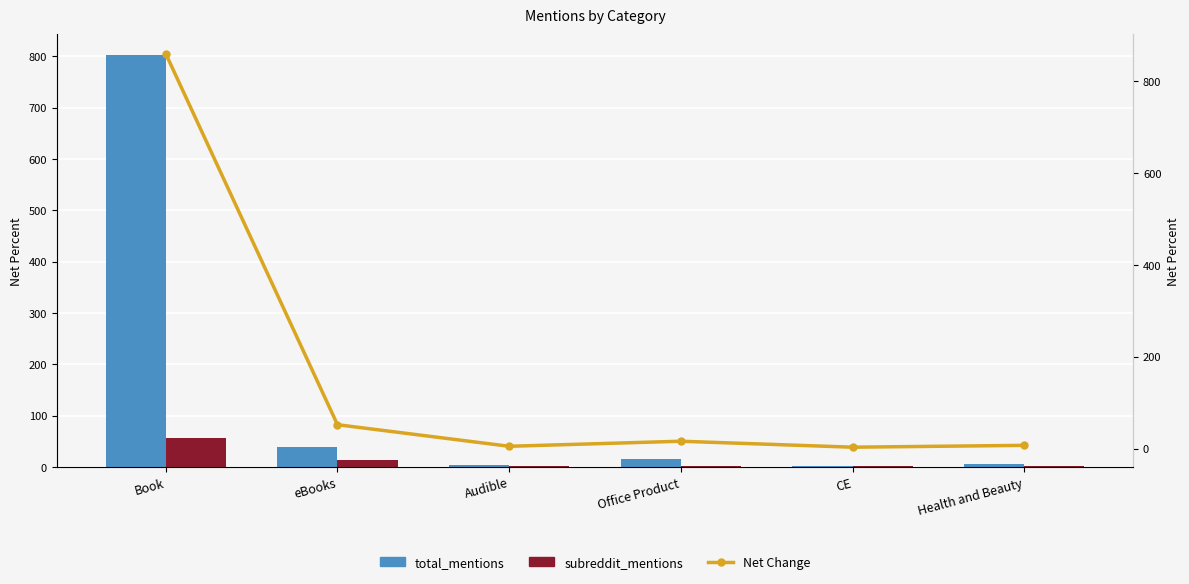

Reading left to right, extract all data points from this chart.

total_mentions: 803	39	3	15	2	5
subreddit_mentions: 57	13	2	1	1	2
Net Change: 860	52	5	16	3	7